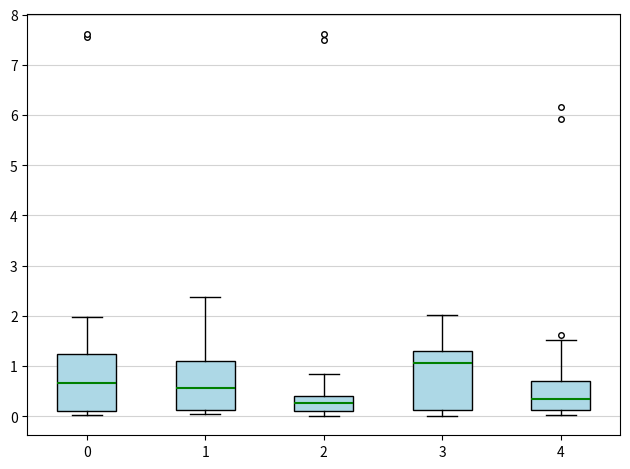

Which box's median line is the highest?

3